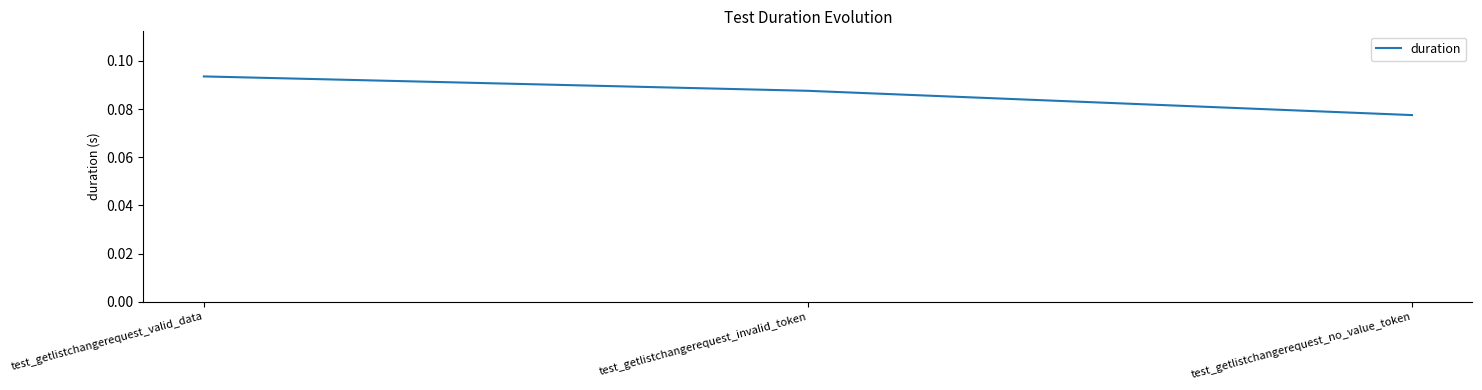

What position from the left is test_getlistchangerequest_no_value_token?

3